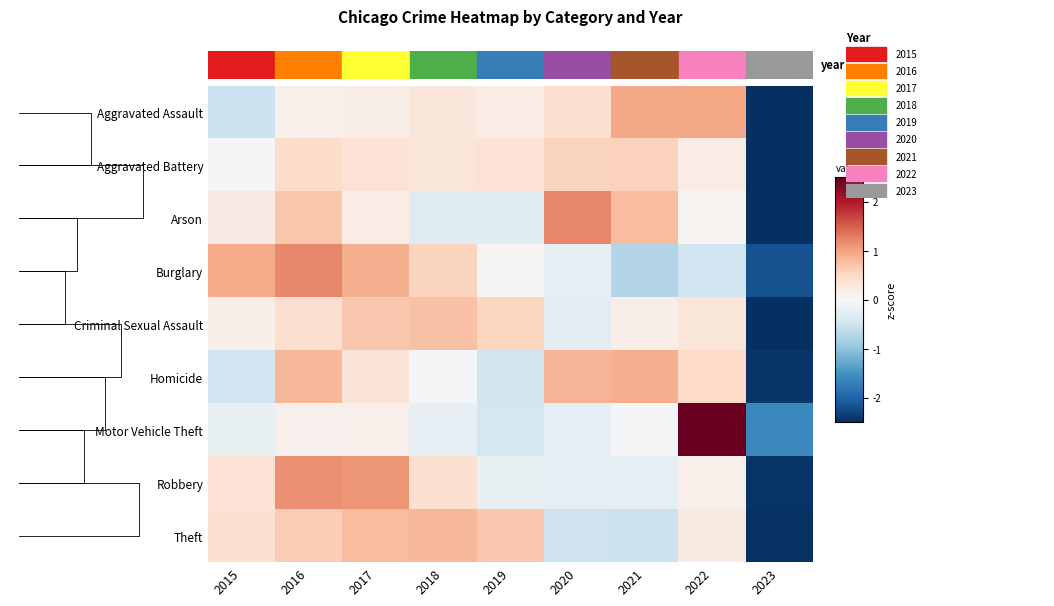

The value of row_6 at 2019 is -0.4. True or false?

True